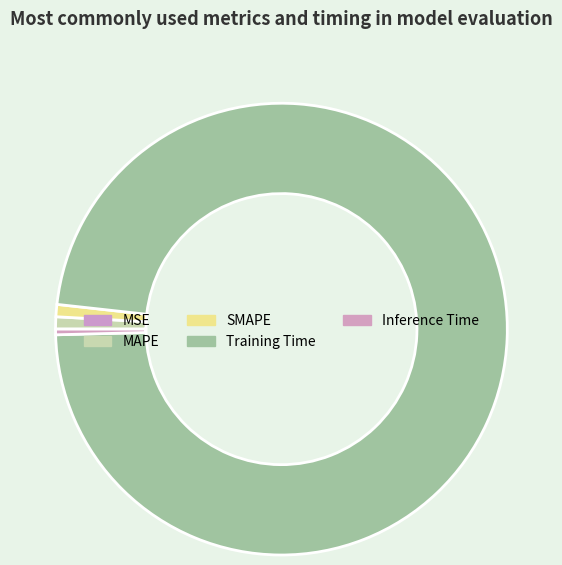

To the nearest percent, what is the combined percentage of Training Time and Inference Time?

98%